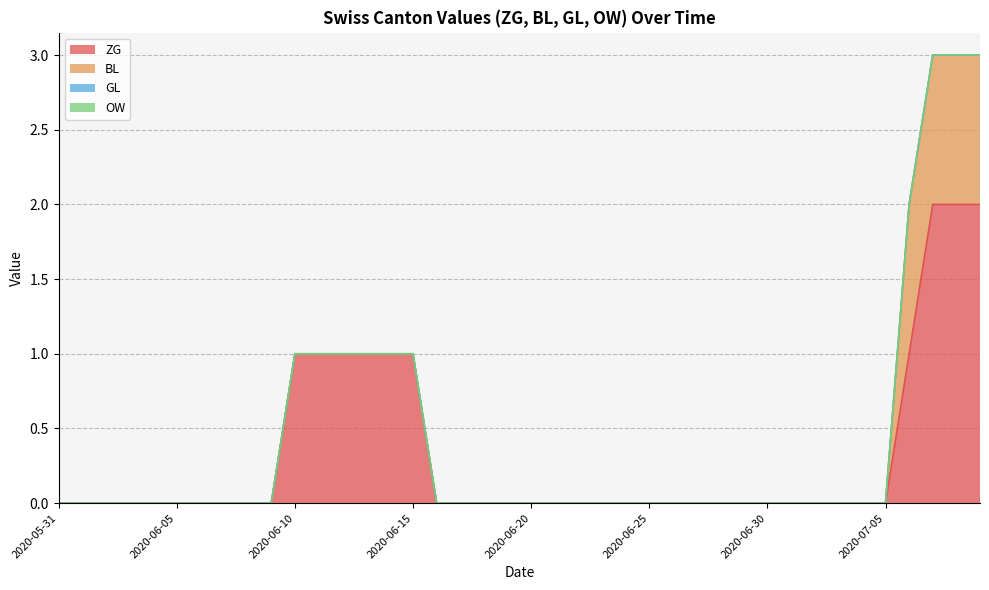

Is the value of BL at 2020-06-19 greater than the value of GL at 2020-06-03?

No